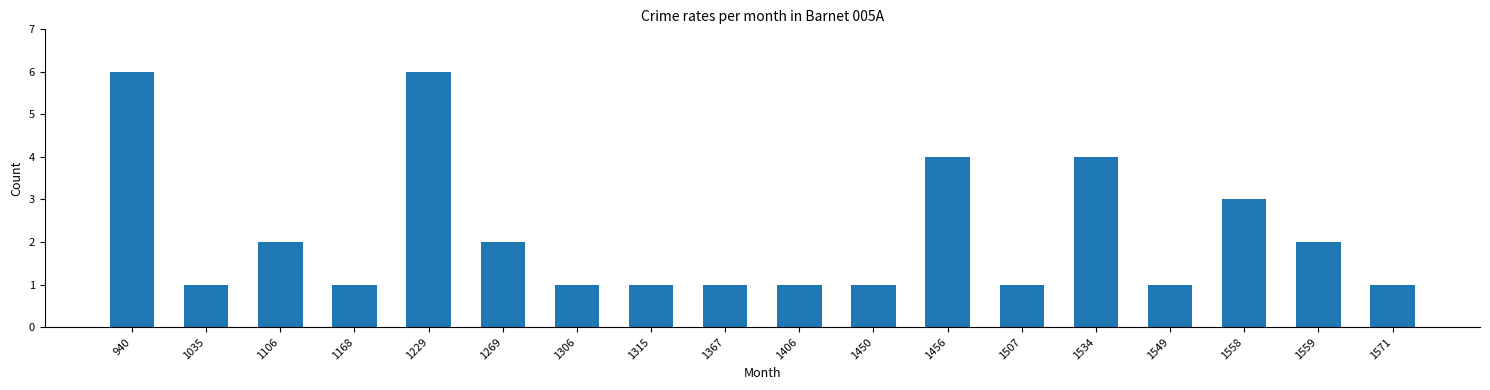

Count the number of data series in this chart.

1